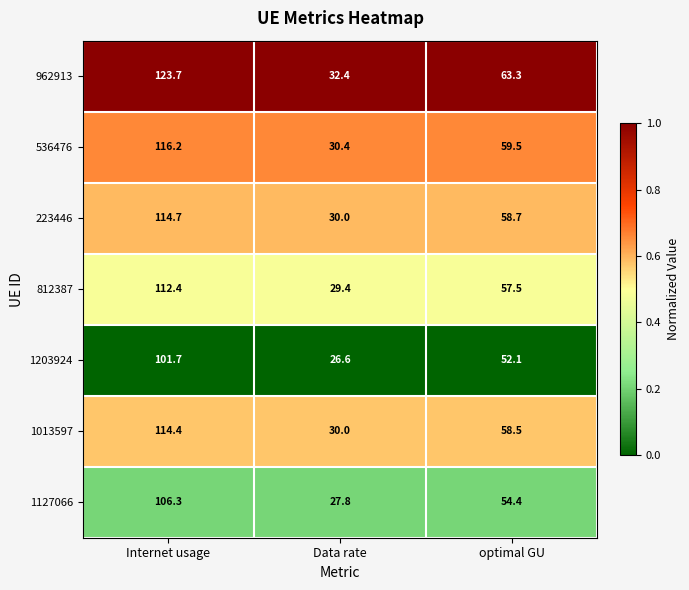

What is the greatest value displayed?

123.7